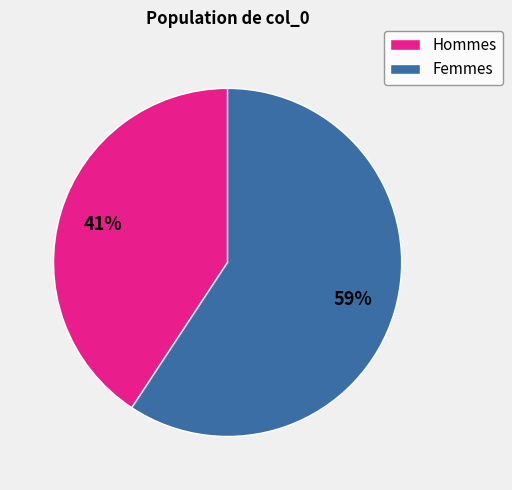

Which category has the smallest portion of the pie?

Hommes